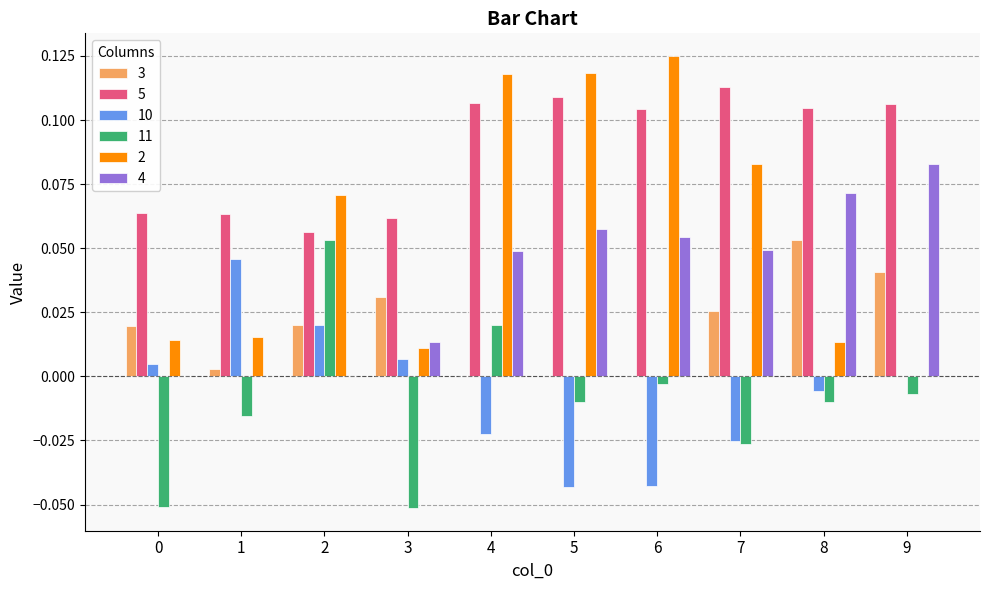

Is the value of 11 at 5 greater than the value of 4 at 3?

No